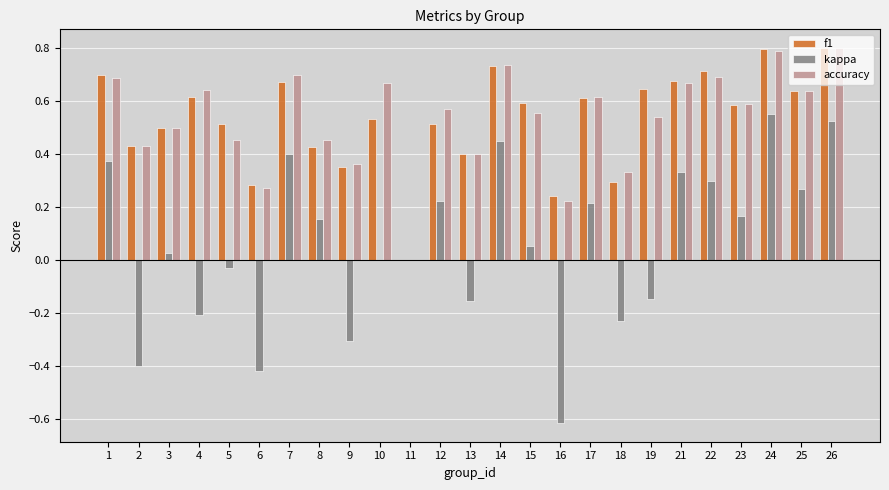

What is the maximum value for f1?

0.8